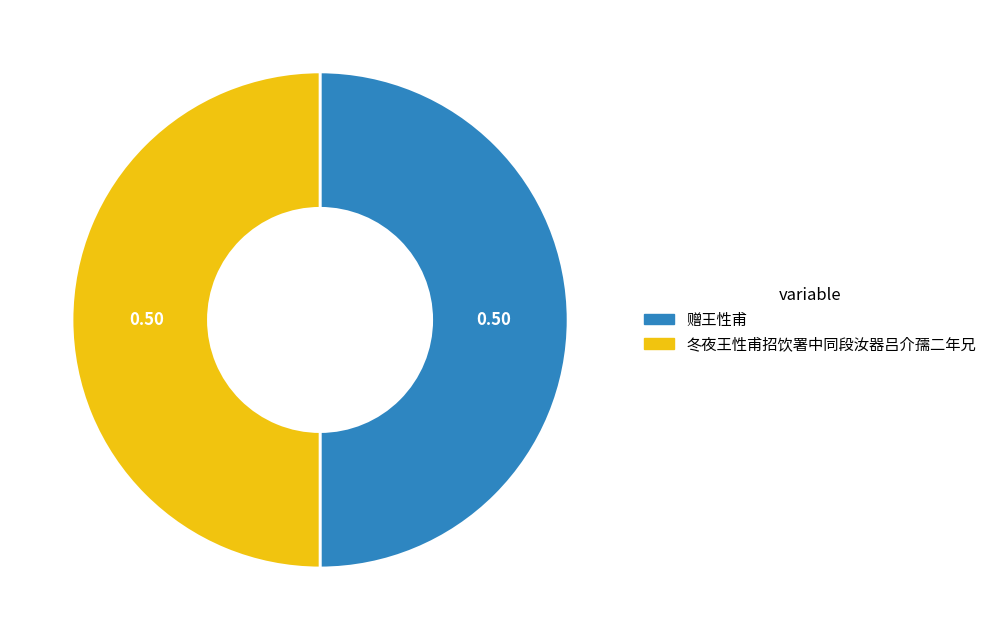

What is the ratio of the value at 冬夜王性甫招饮署中同段汝器吕介孺二年兄 to the value at 赠王性甫?

1.0